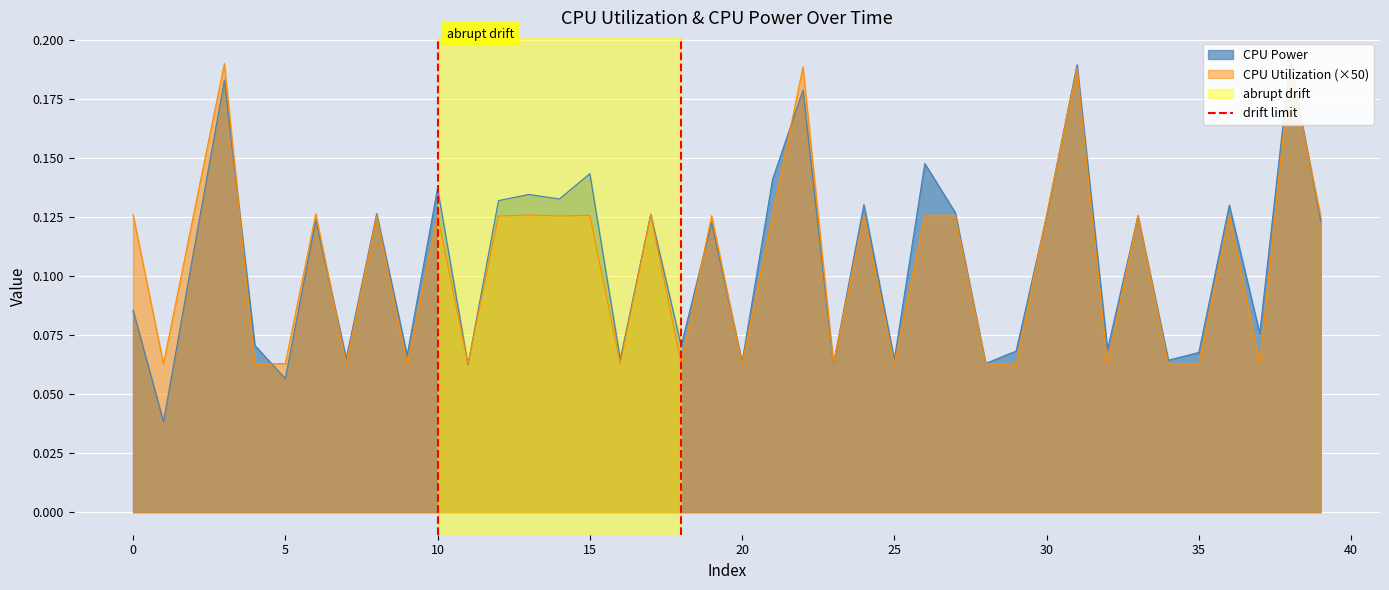

The CPU Utilization (×50) series shows 0.0 at 35. True or false?

False